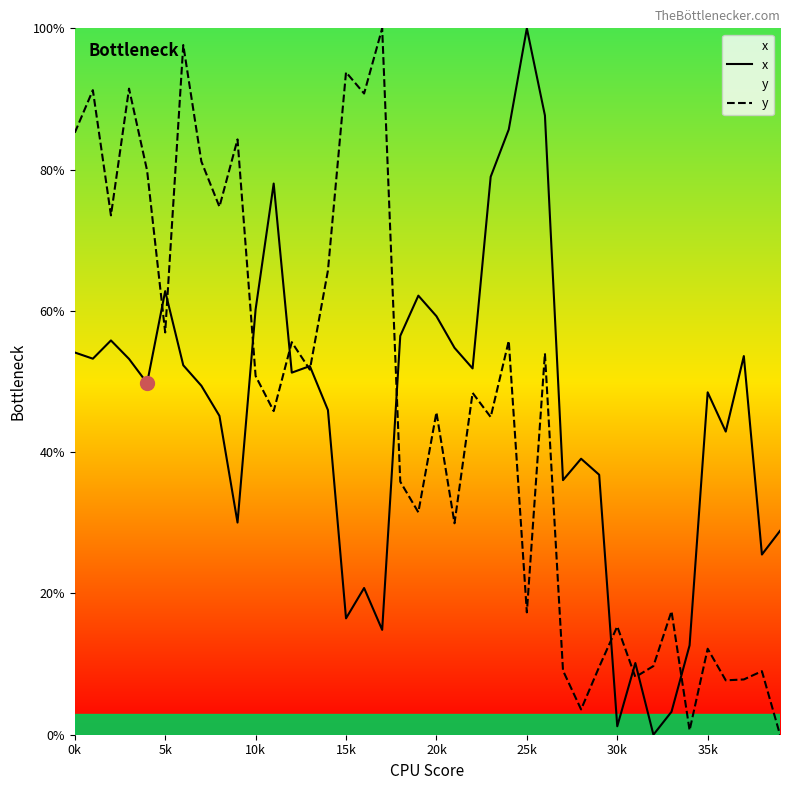

True or false: y has more than 0 points higher than both neighbors.

True